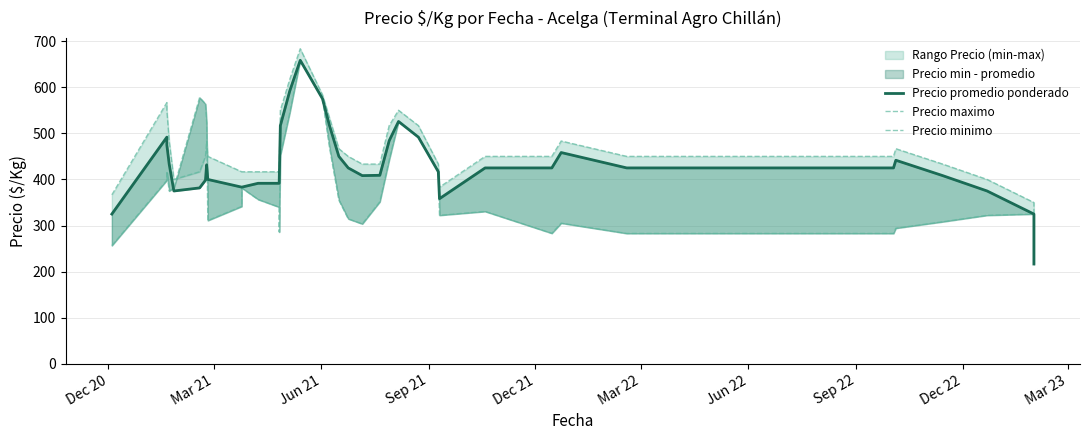

In Precio maximo, how many points are lower than both neighbors (excluding endpoints)?

2